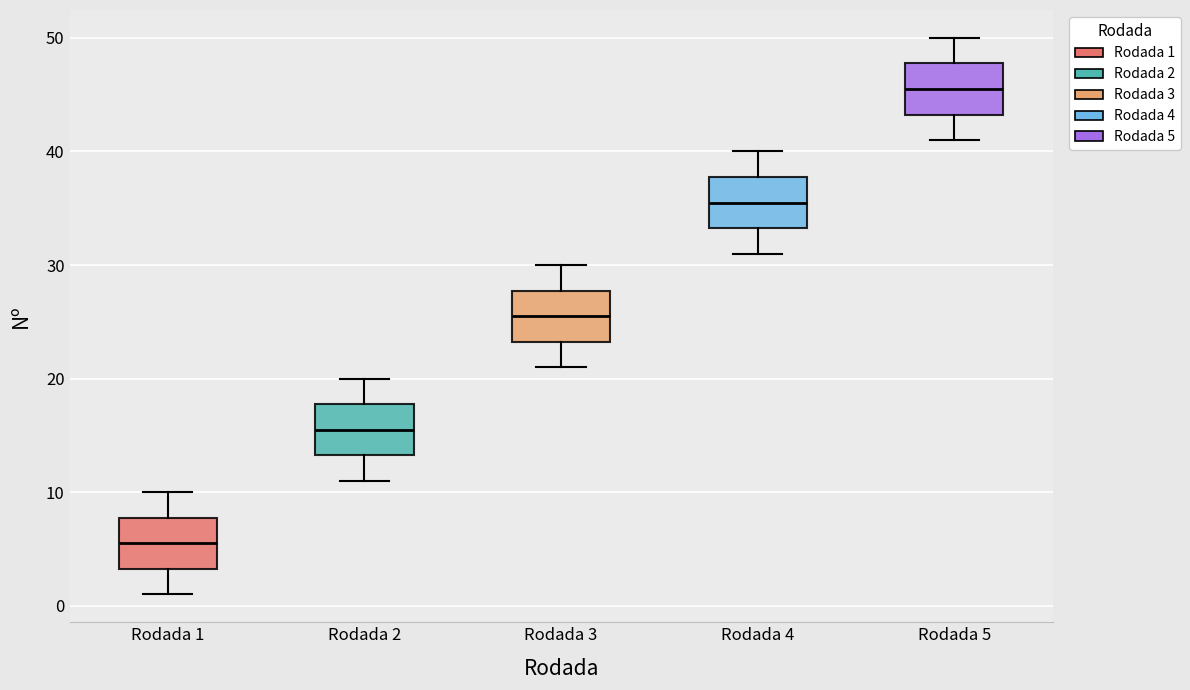

Reading left to right, read every box against the y-axis: the position of its median line, the range the box covers, and the ends of its whiskers. The values are not printed on the chart, so give them approximately, as read against the axis.

Rodada 1: median 6, box 3 to 8, whiskers 1 to 10
Rodada 2: median 16, box 13 to 18, whiskers 11 to 20
Rodada 3: median 26, box 23 to 28, whiskers 21 to 30
Rodada 4: median 36, box 33 to 38, whiskers 31 to 40
Rodada 5: median 46, box 43 to 48, whiskers 41 to 50